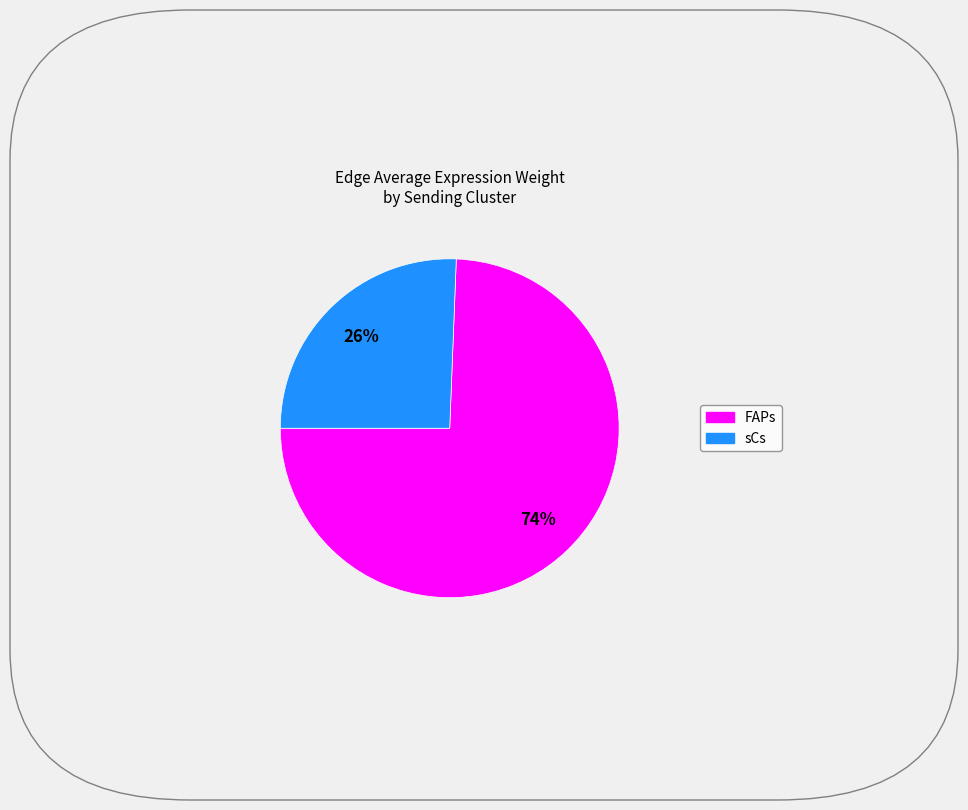

Rank the categories by value from highest to lowest.

FAPs, sCs